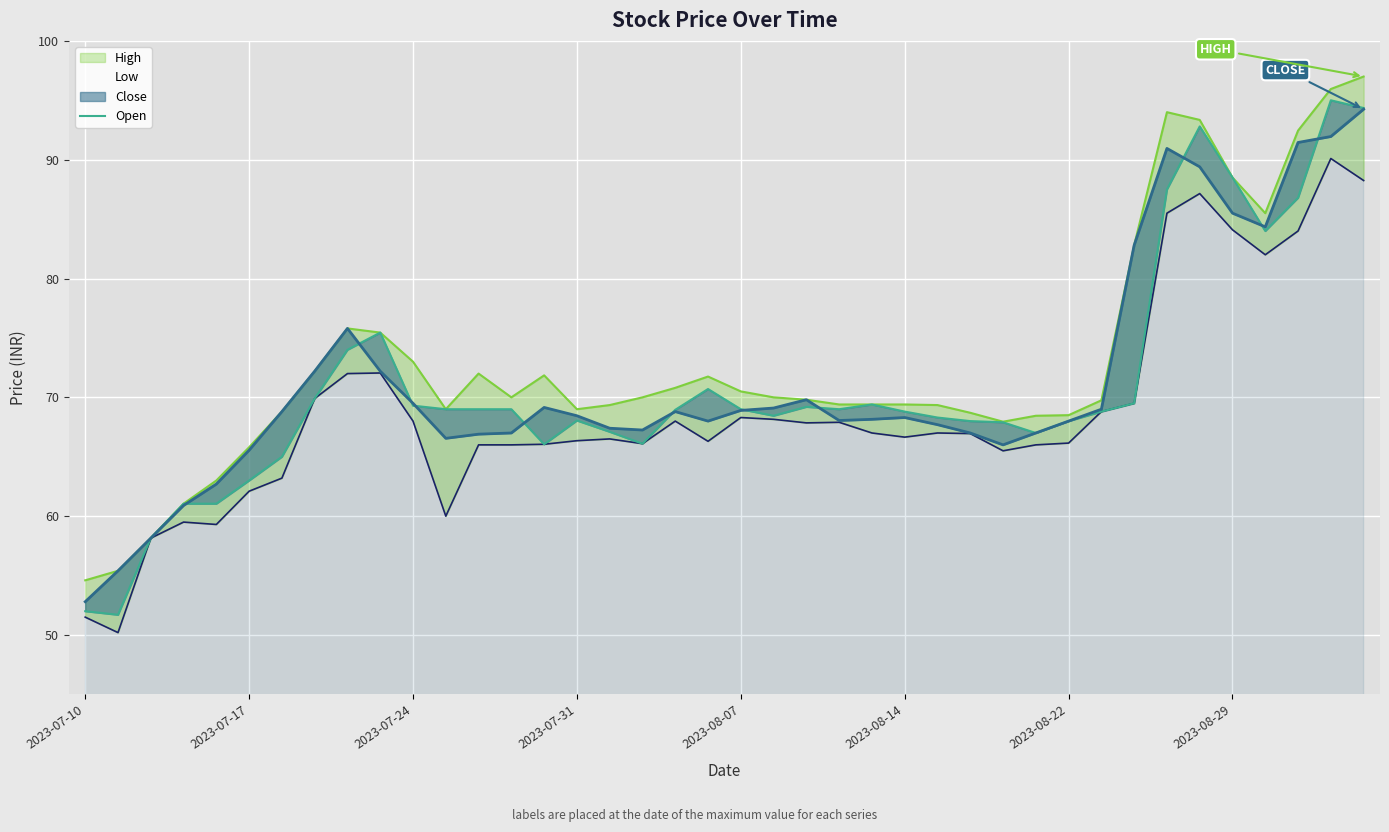

How many points are lower than both their immediate neighbors (excluding endpoints)?

7